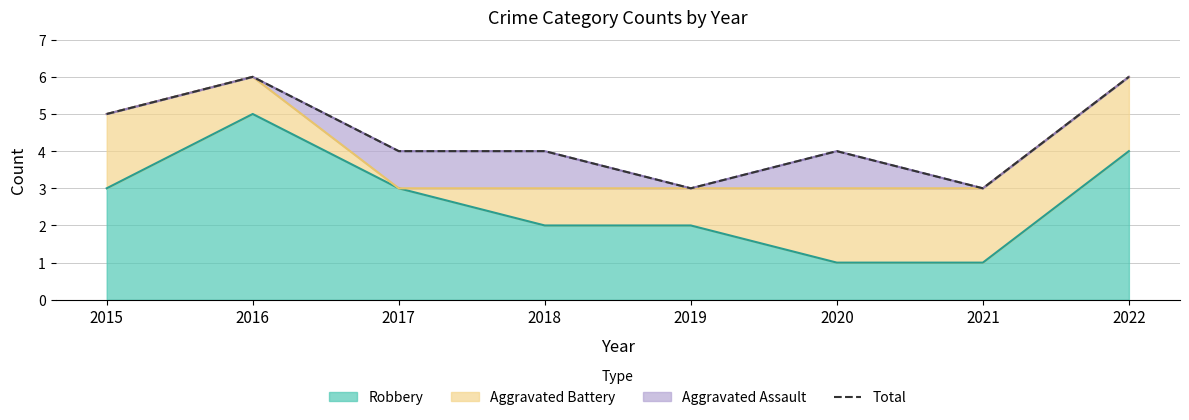

Where is the first local minimum?

2019